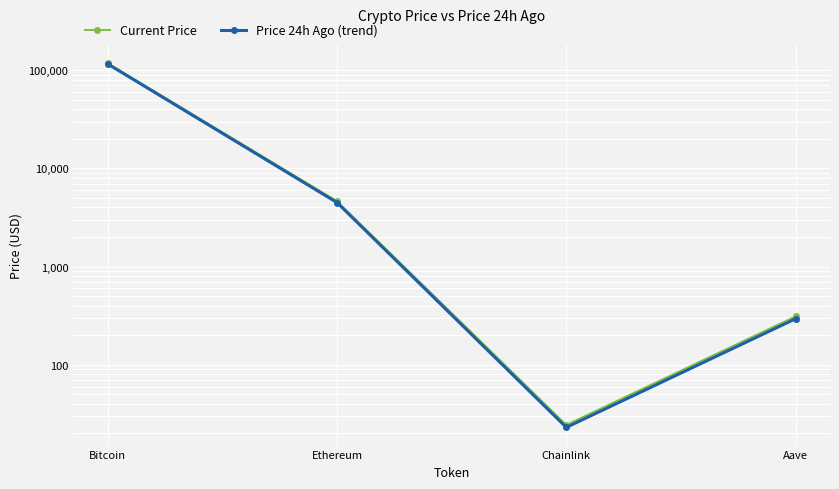

Which series has the largest total across all categories?

Current Price